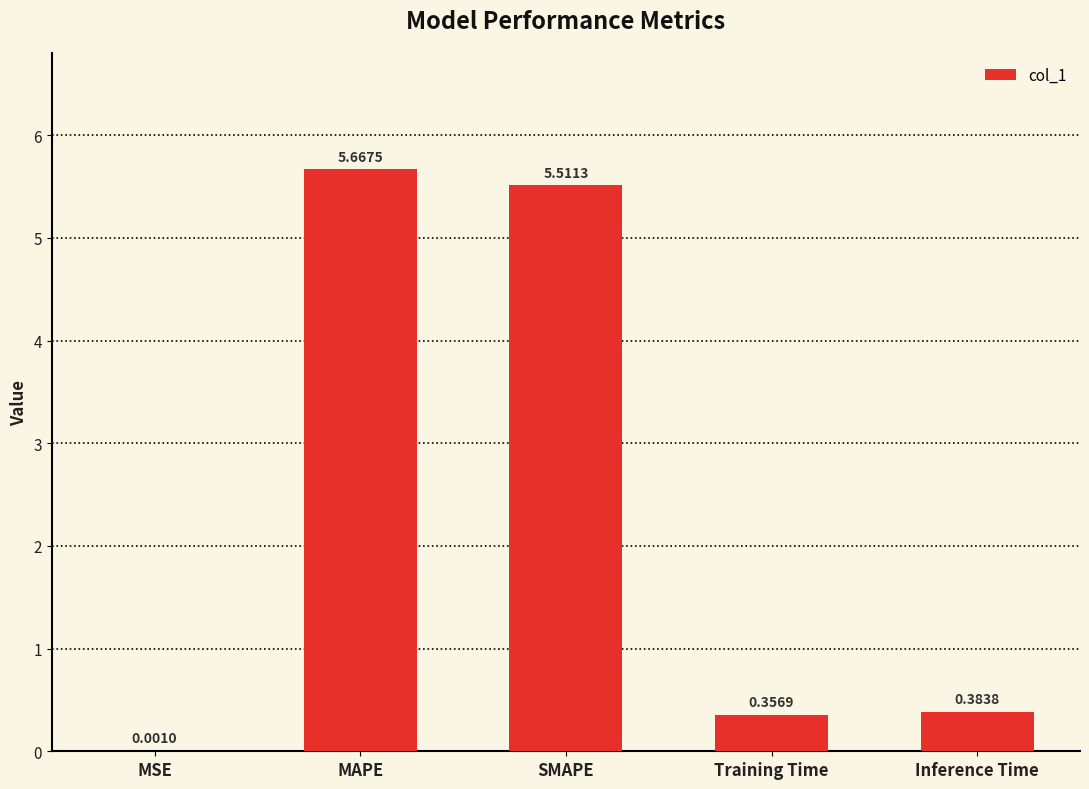

What is the change in value from SMAPE to Inference Time?

-5.1